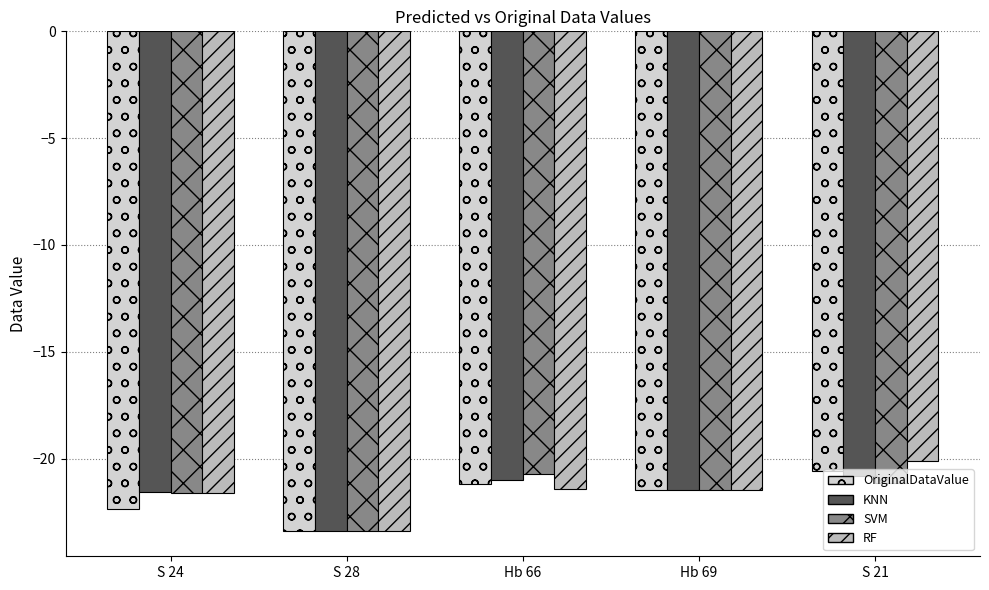

The RF series shows -23.4 at S 28. True or false?

True